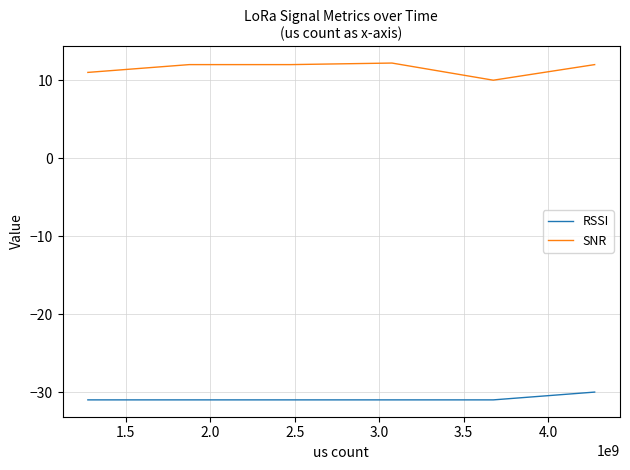

What is the minimum value shown in the chart?

-31.0